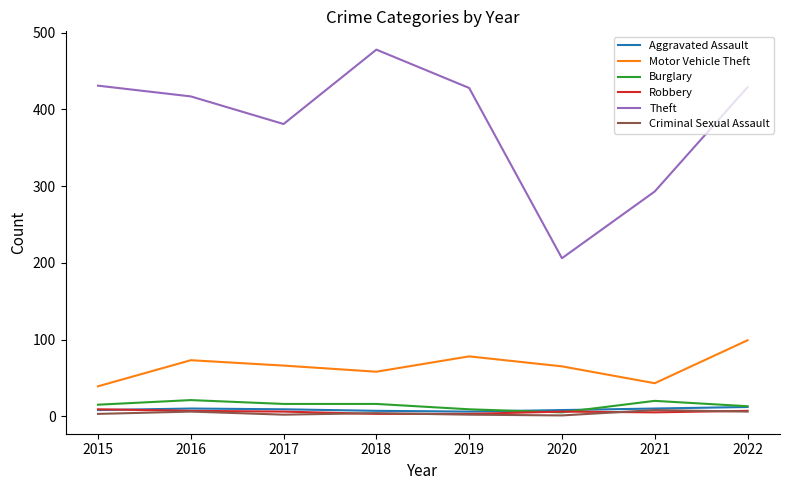

Where does the Theft series first go above 428?

2015